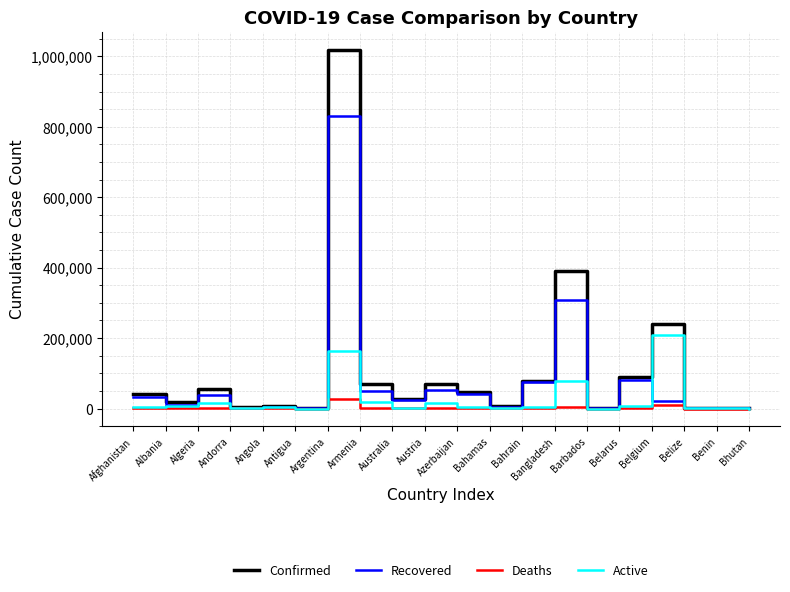

Where does the Active series first go above 4972?

Afghanistan